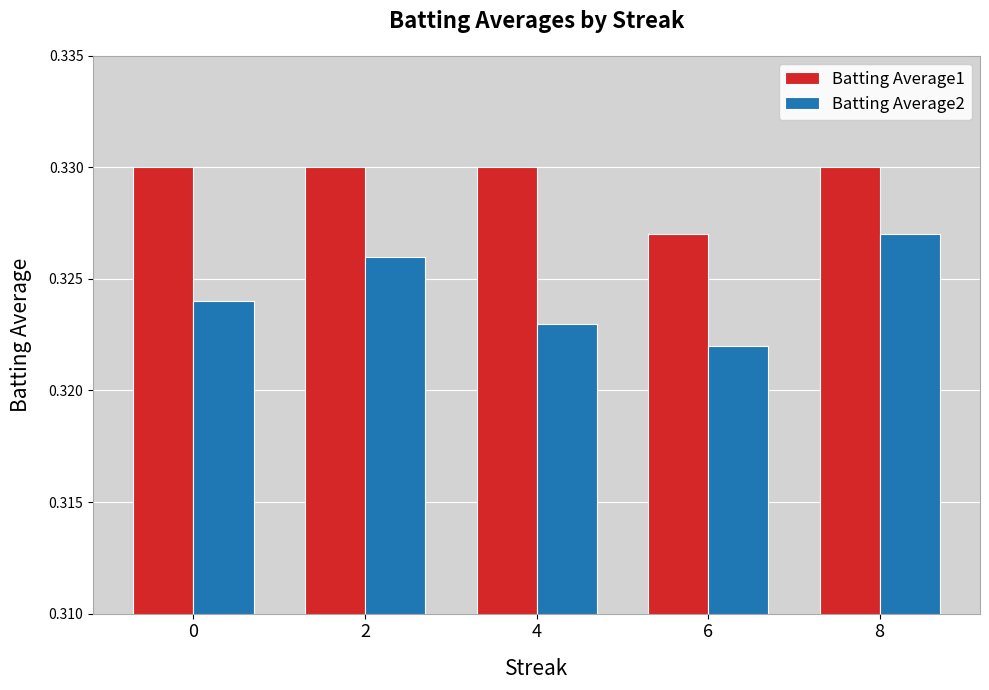

At which category is the sum across all series the highest?

8